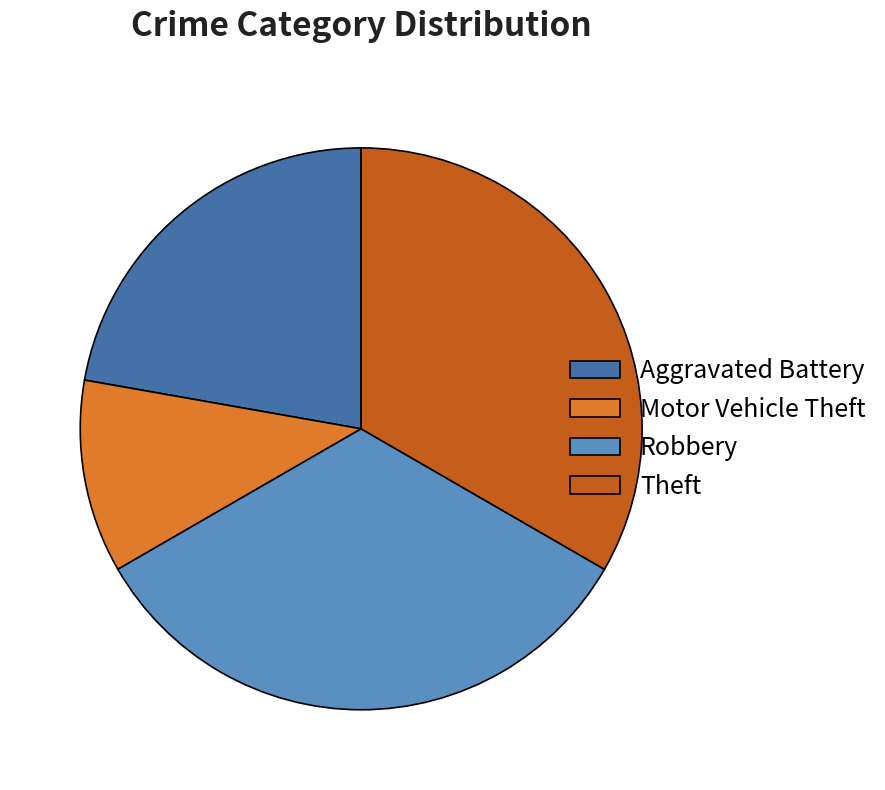

Which slice is the smallest?

Motor Vehicle Theft